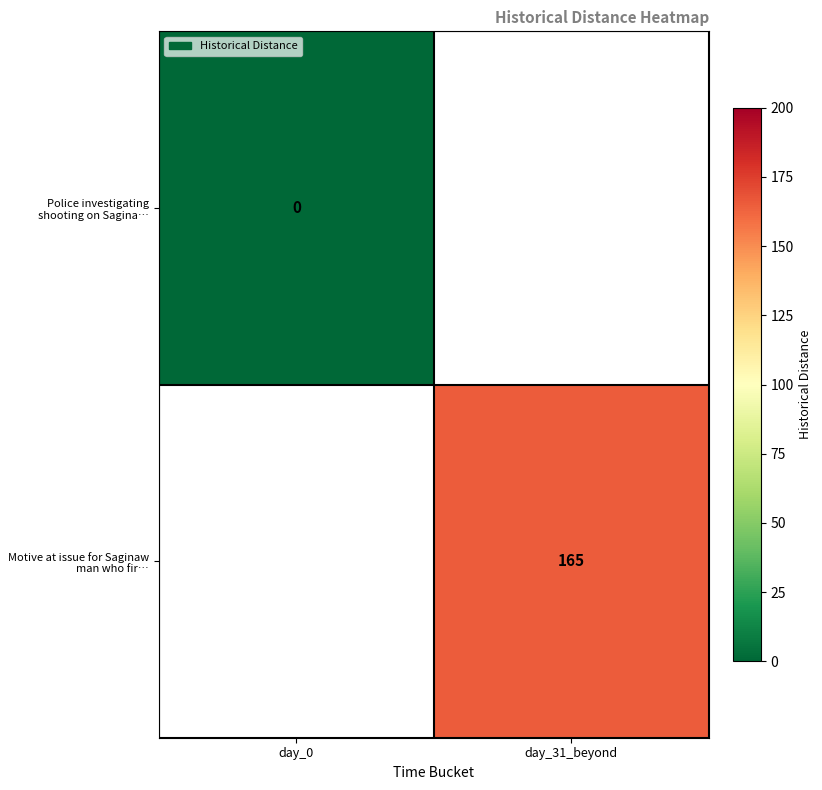

Is the value of Police investigating shooting on Sagina… at day_0 greater than the value of Motive at issue for Saginaw man who fir… at day_0?

No